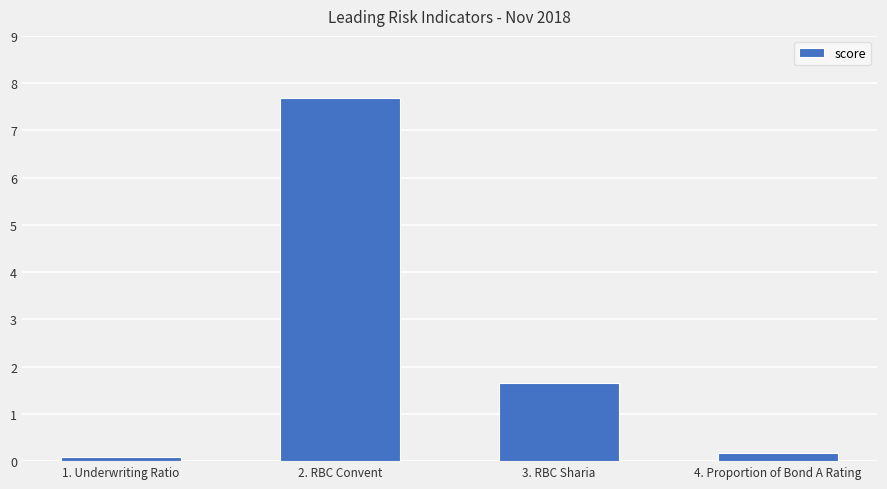

Rank the categories by value from lowest to highest.

1. Underwriting Ratio, 4. Proportion of Bond A Rating, 3. RBC Sharia, 2. RBC Convent